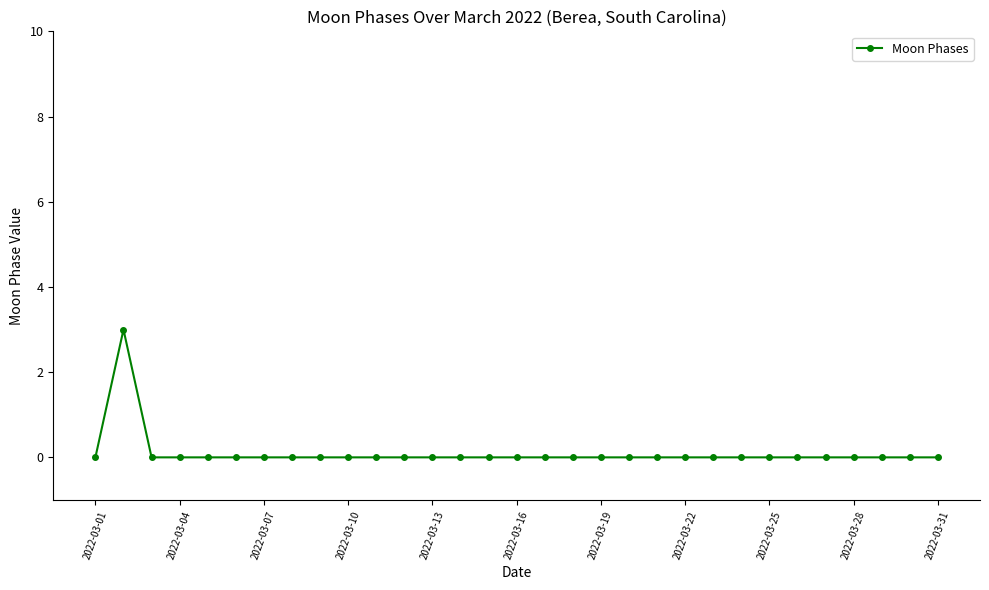

What is the greatest value displayed?

3